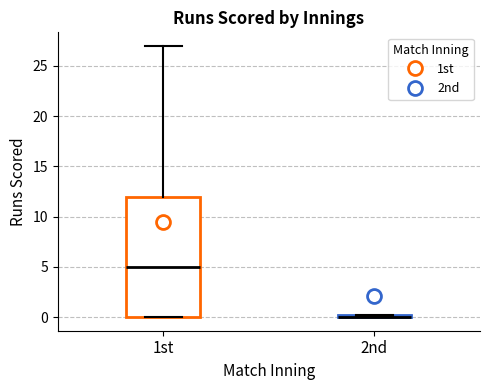

Comparing the boxes themselves (not the whiskers), which one is the tallest?

1st